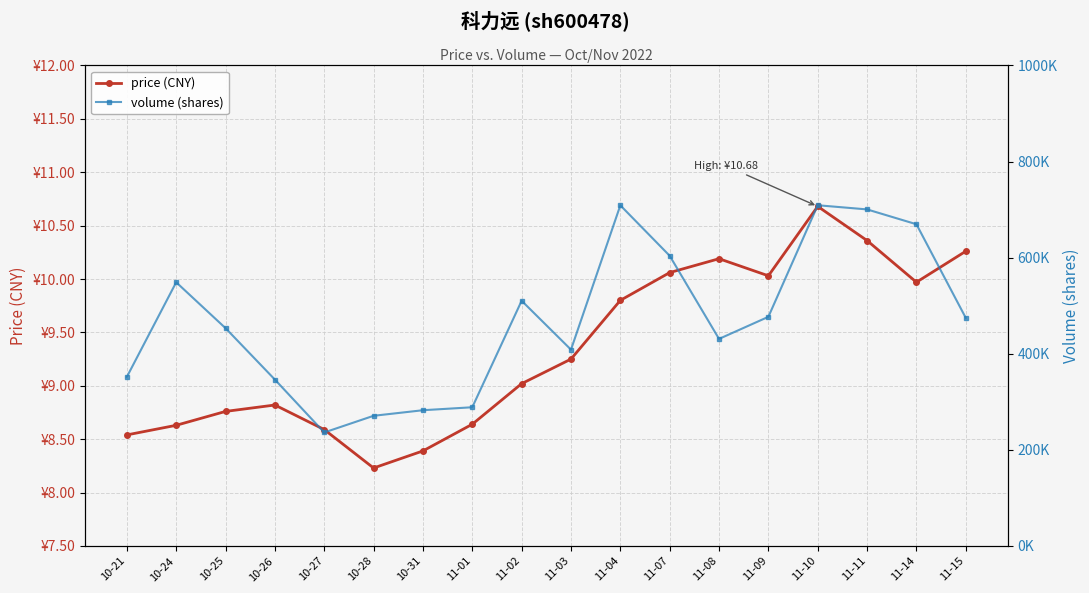

What is the sum of all volume (shares) values?

8471062.0